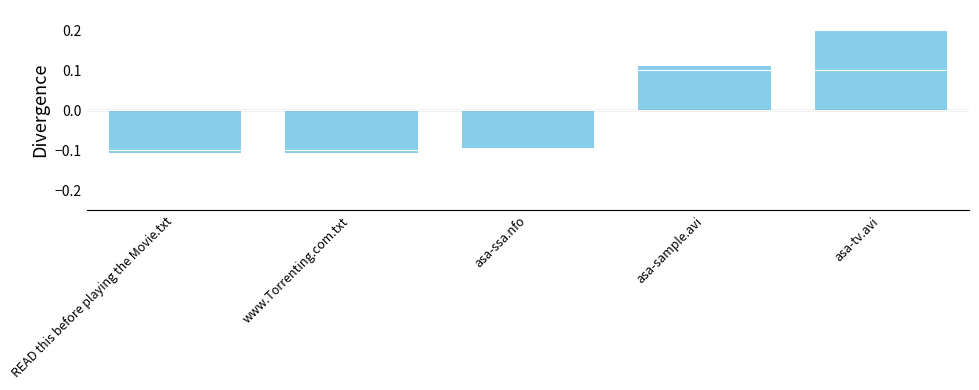

Is it true that the value at asa-sample.avi is 0.2?

False